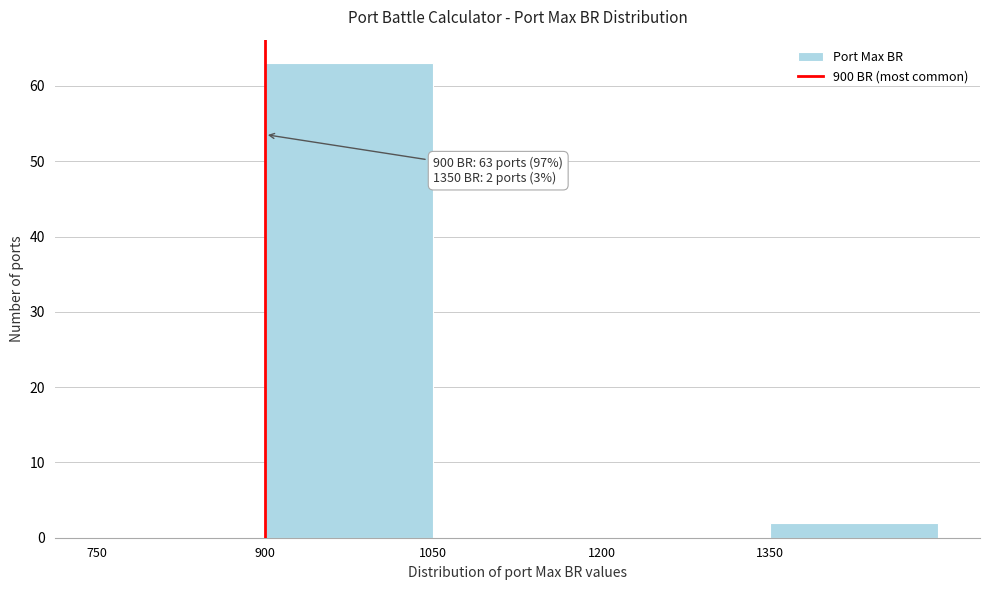

Over which range of the x-axis is the bar tallest?

900 to 1050